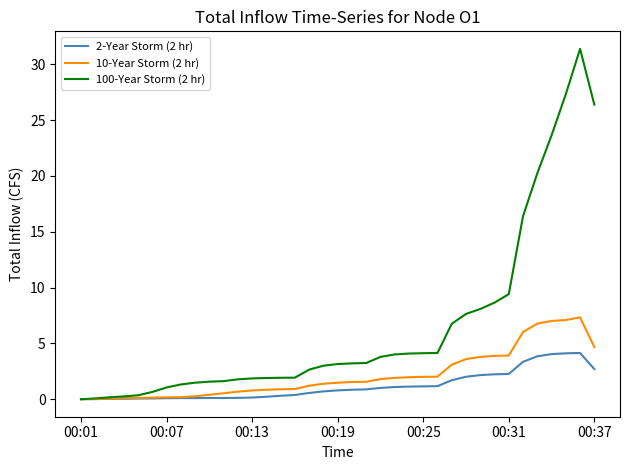

What is the maximum value for 10-Year Storm (2 hr)?

7.3